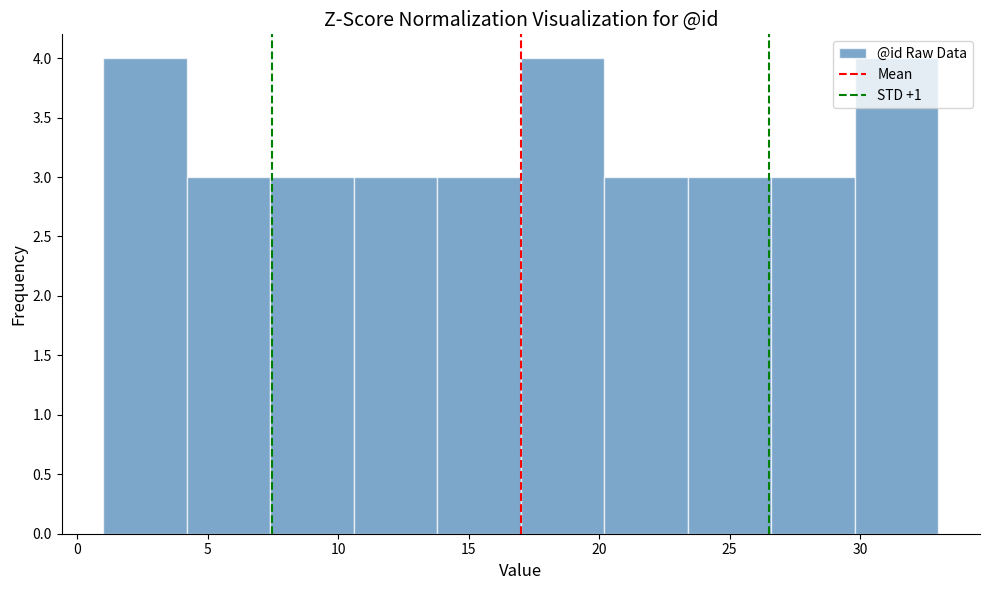

Reading left to right, transcribe this chart: for each bar, give the range it covers on the x-axis and its height. Neither the bar edges nor the heights are printed on the chart, so give them approximately, as read against the axes.

1.0 to 4.2: 4
4.2 to 7.4: 3
7.4 to 10.6: 3
10.6 to 13.8: 3
13.8 to 17.0: 3
17.0 to 20.2: 4
20.2 to 23.4: 3
23.4 to 26.6: 3
26.6 to 29.8: 3
29.8 to 33.0: 4